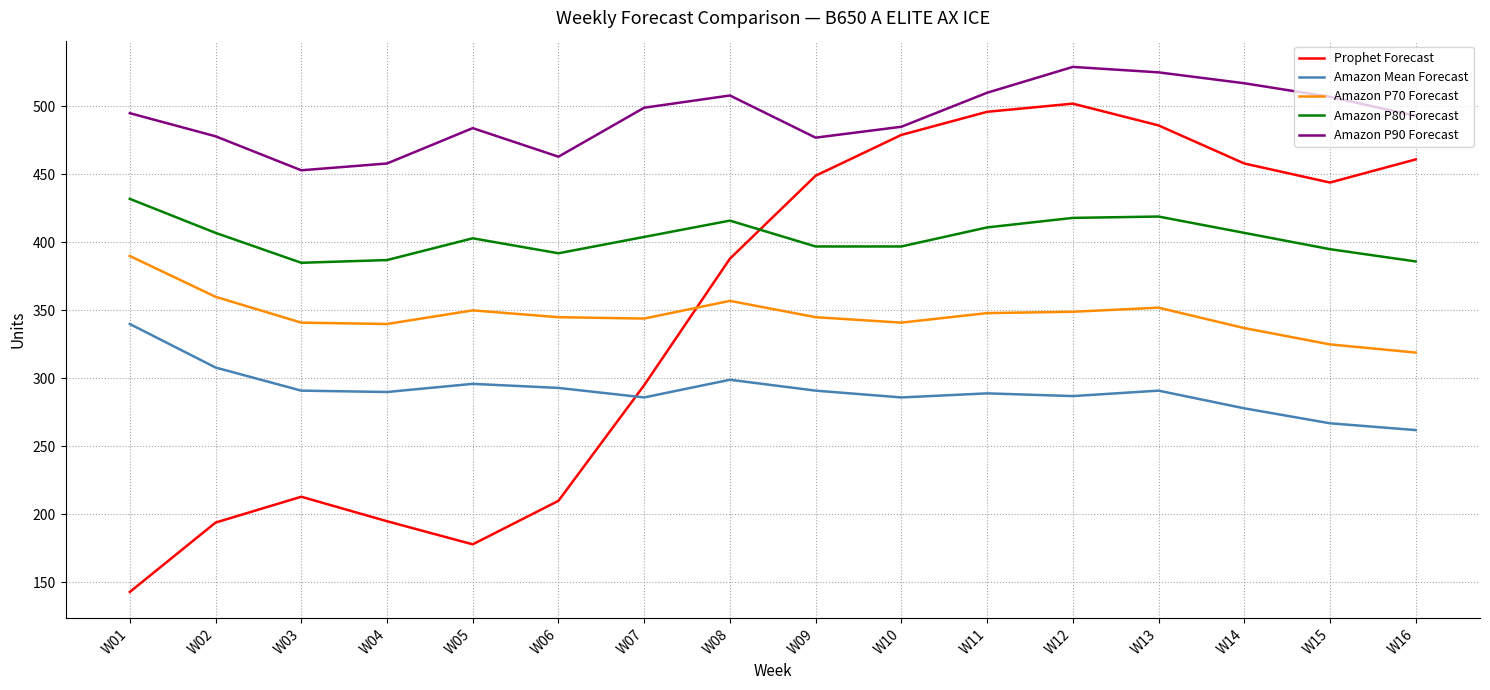

Which series has the widest spread of values?

Prophet Forecast